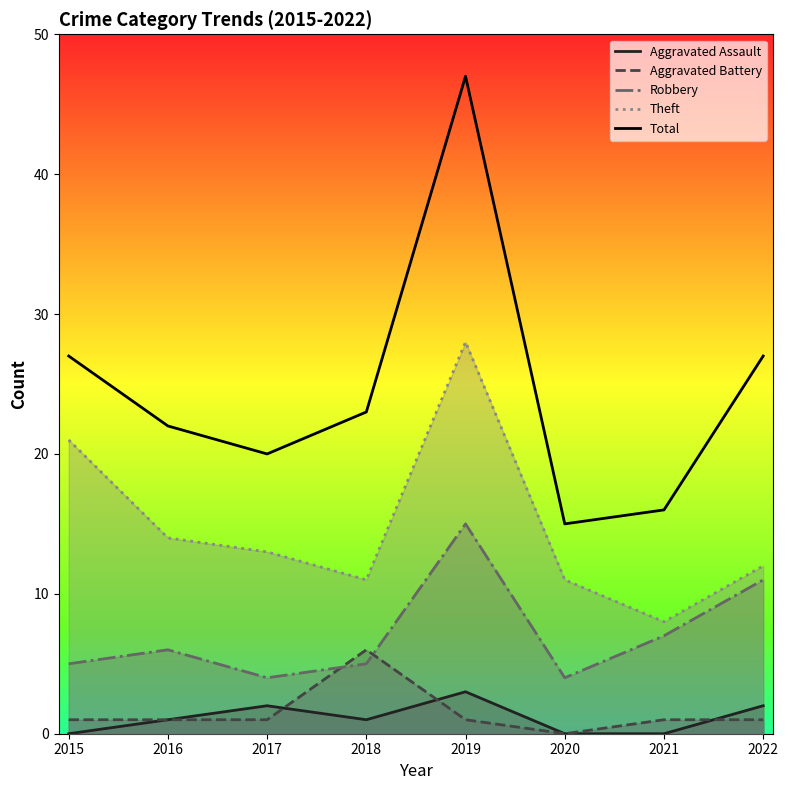

What is the average value of the Robbery series?

7